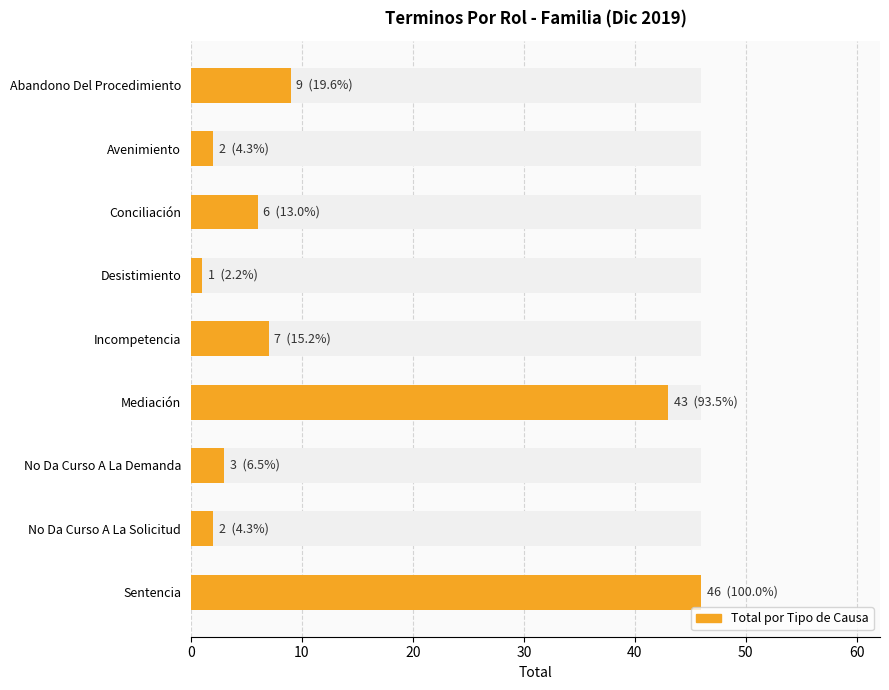

Is it true that the value at No Da Curso A La Demanda is 2?

False